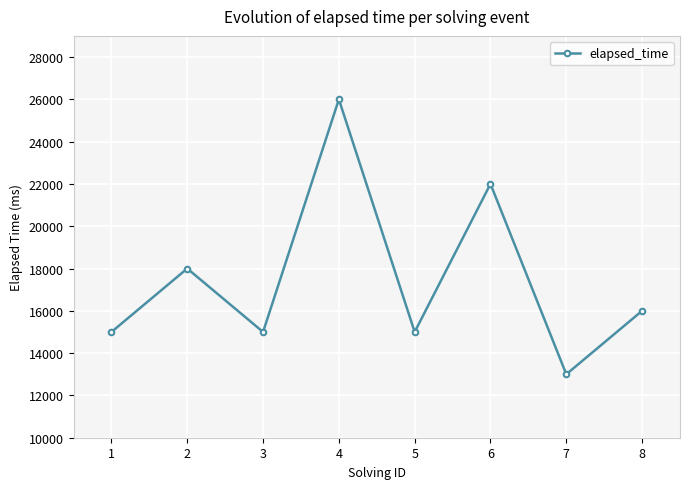

What is the sum of the values at 8 and 4?

42000